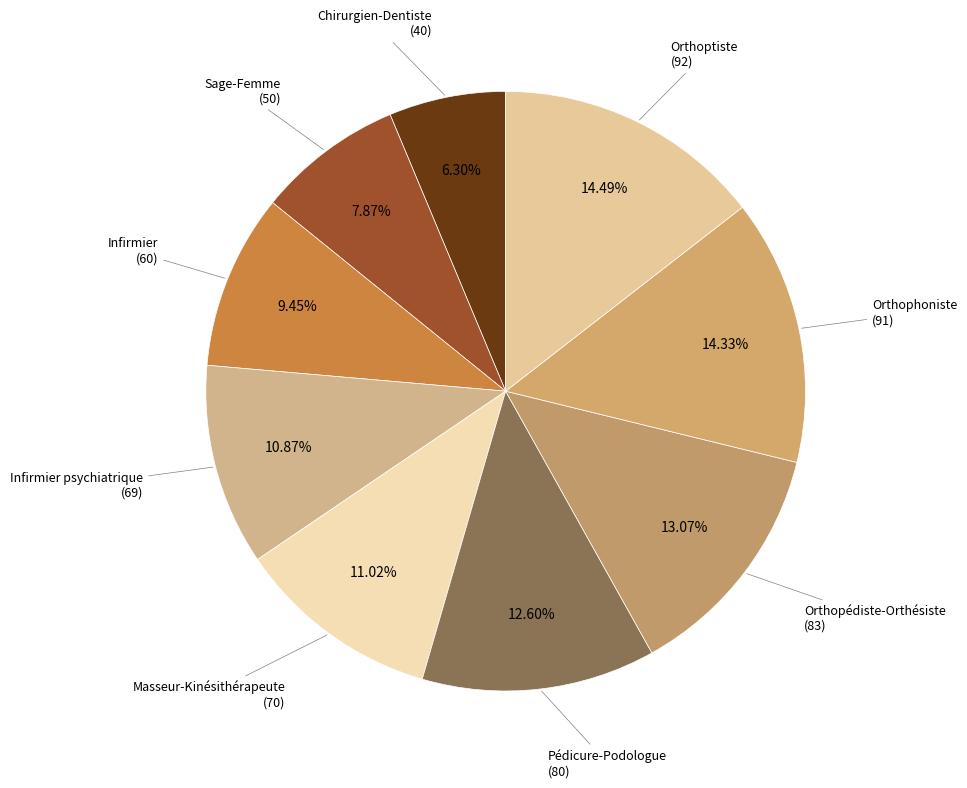

Combined, do Sage-Femme and Orthopédiste-Orthésiste account for over 50%?

No